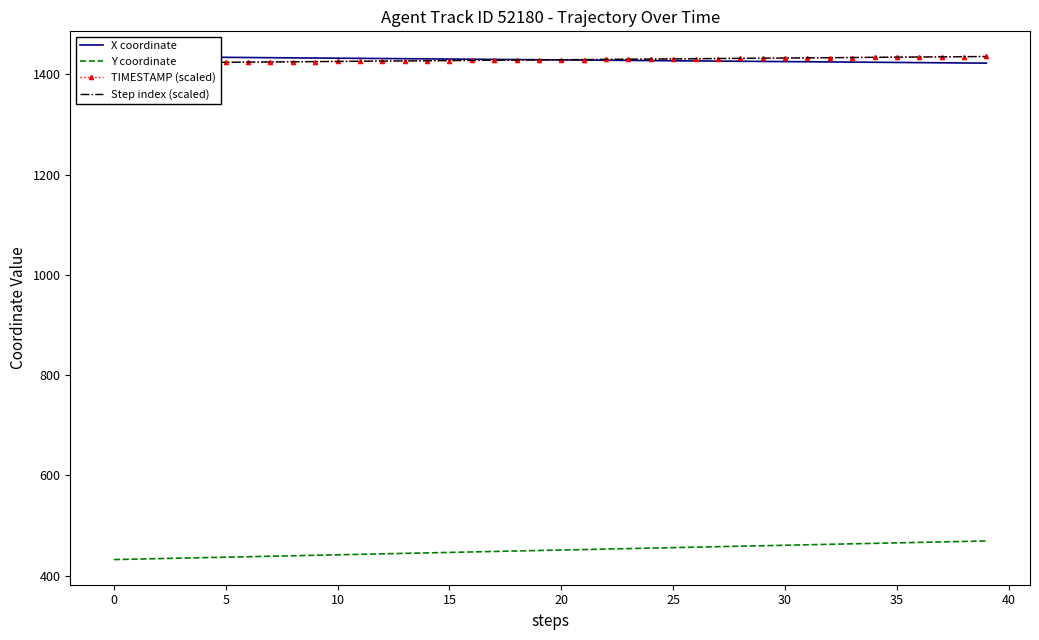

What is the label of the 24th point from the left?

23